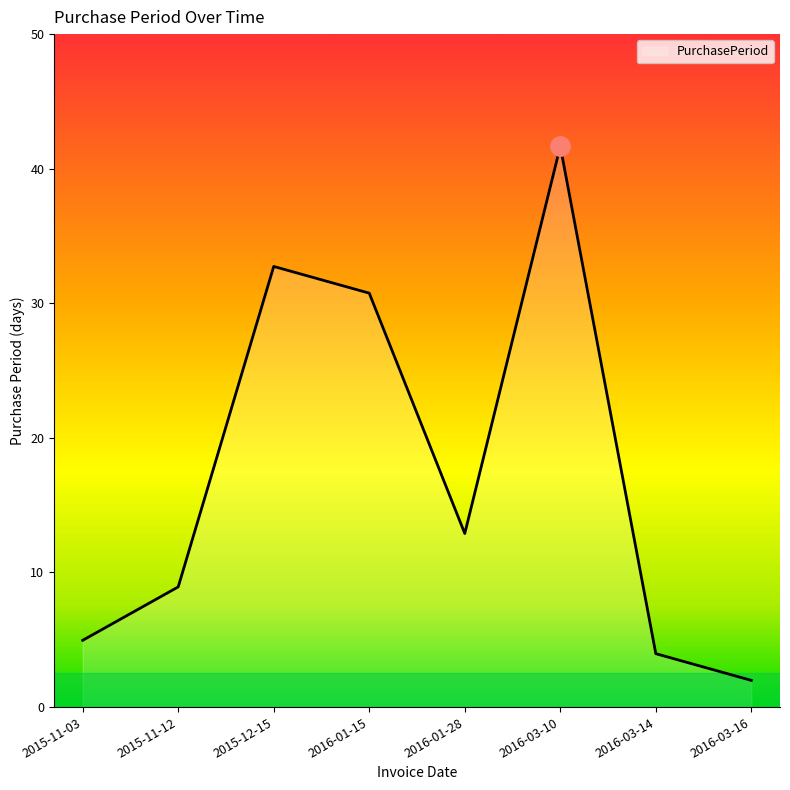

True or false: the data shows 3 at 2015-11-03.

False